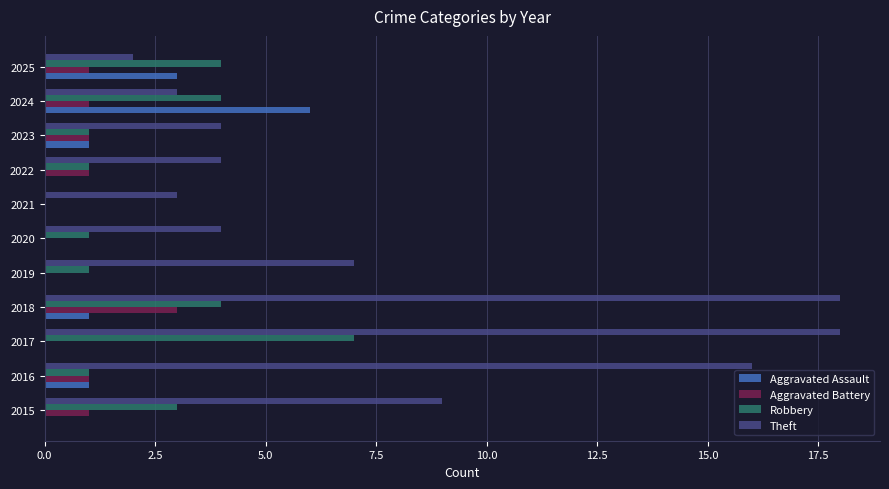

What is the total value across all series at 2020?

5